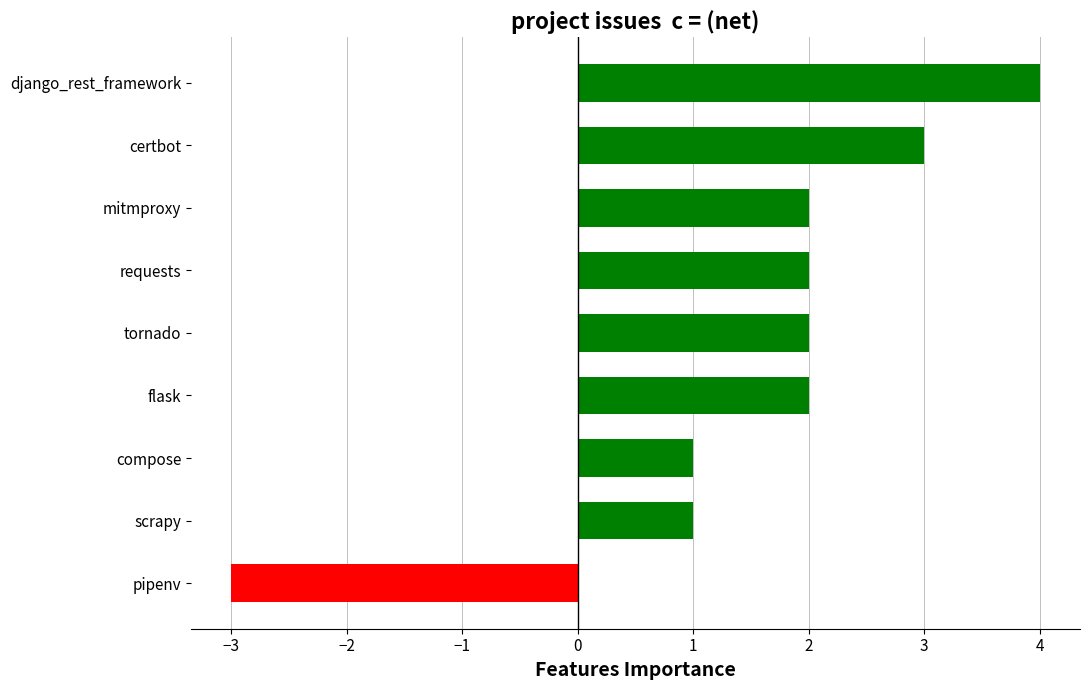

What is the sum of all values?

14